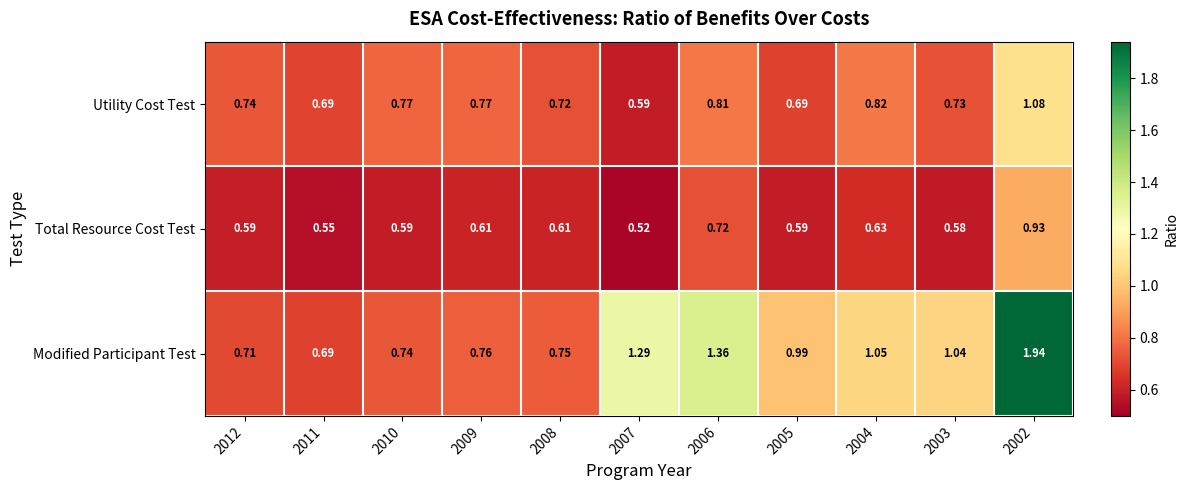

Is the value of Utility Cost Test at 2004 greater than the value of Modified Participant Test at 2008?

Yes